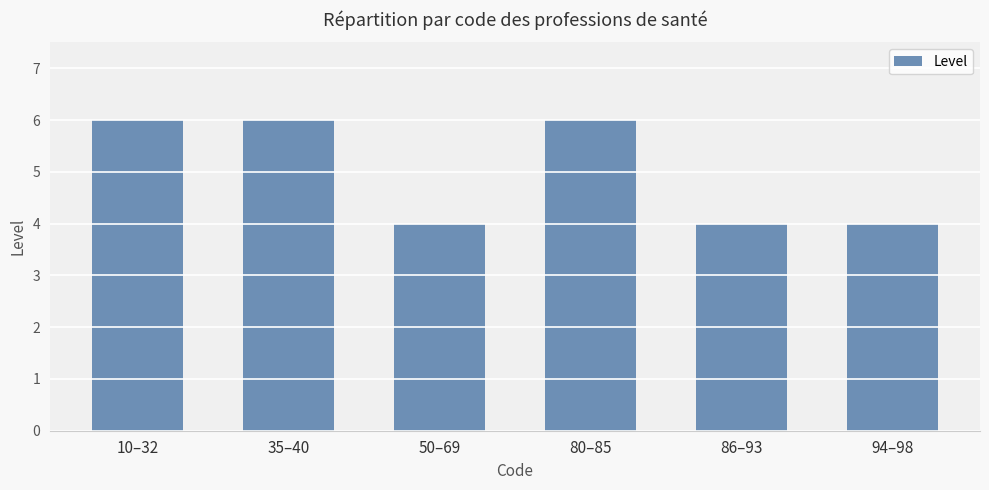

What position from the left is 80–85?

4